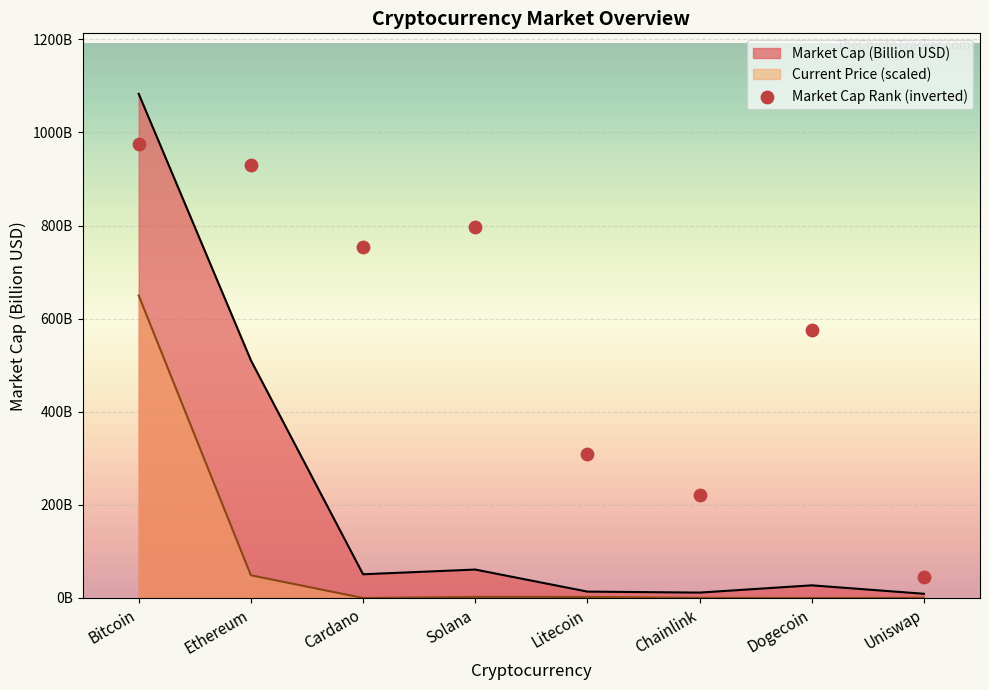

Which has a higher value, Solana or Cardano?

Solana